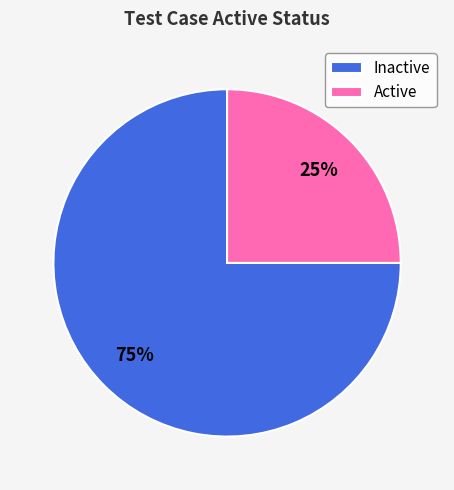

To the nearest percent, what percentage of the pie is Inactive?

75%